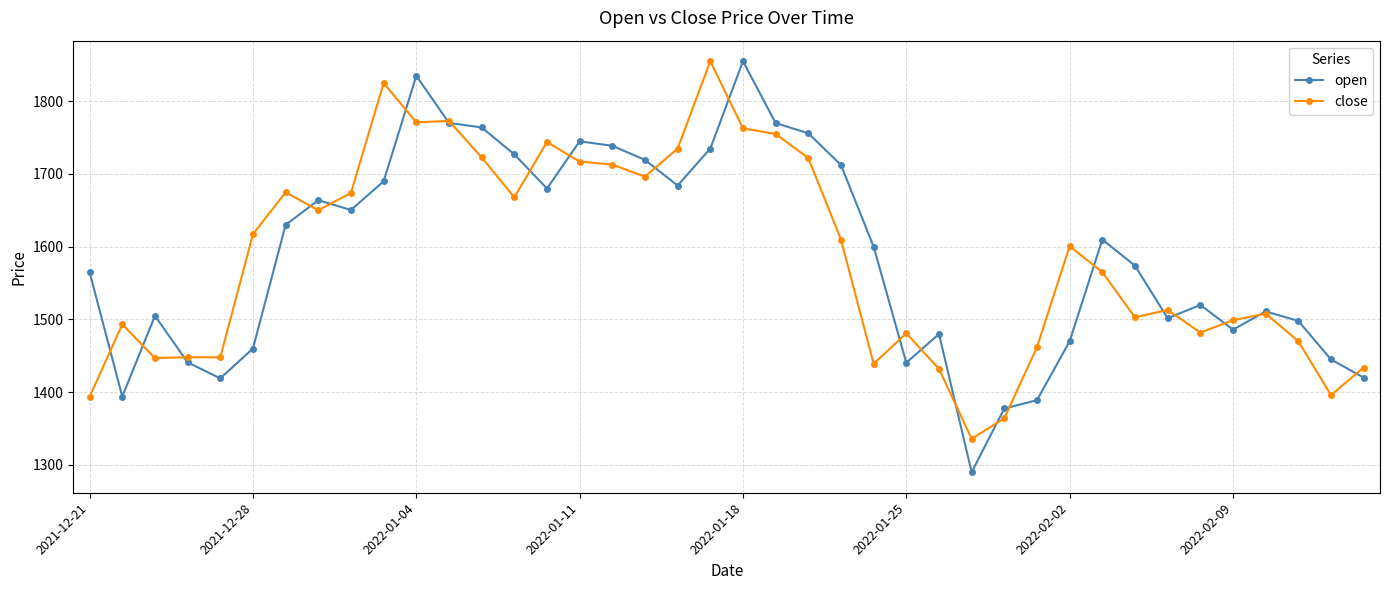

Which series has the largest range (max minus min)?

open